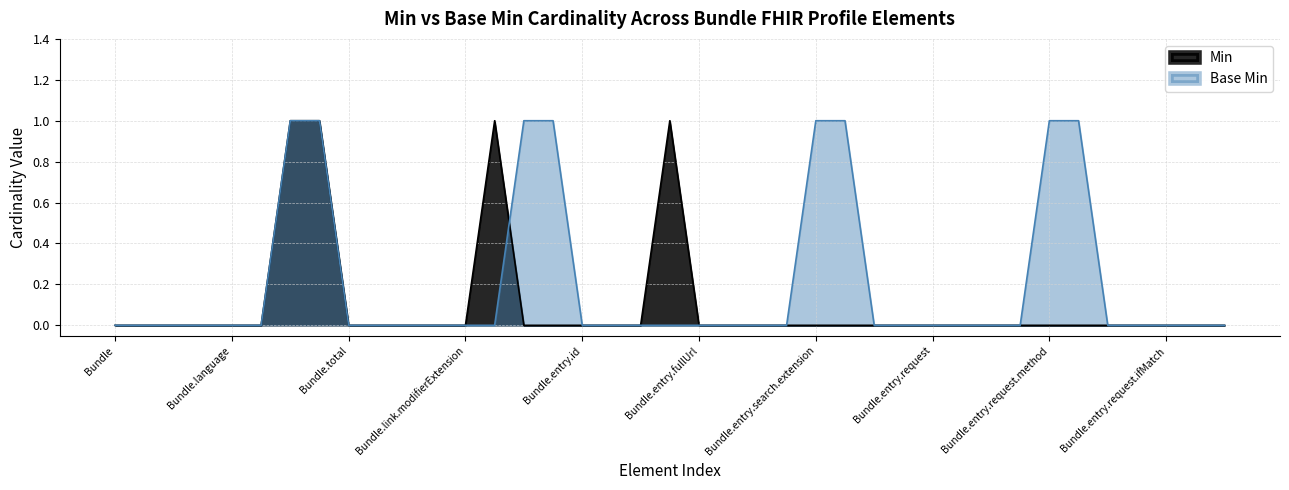

Between Bundle.link.id and Bundle.entry.id, which is larger?

Bundle.link.id